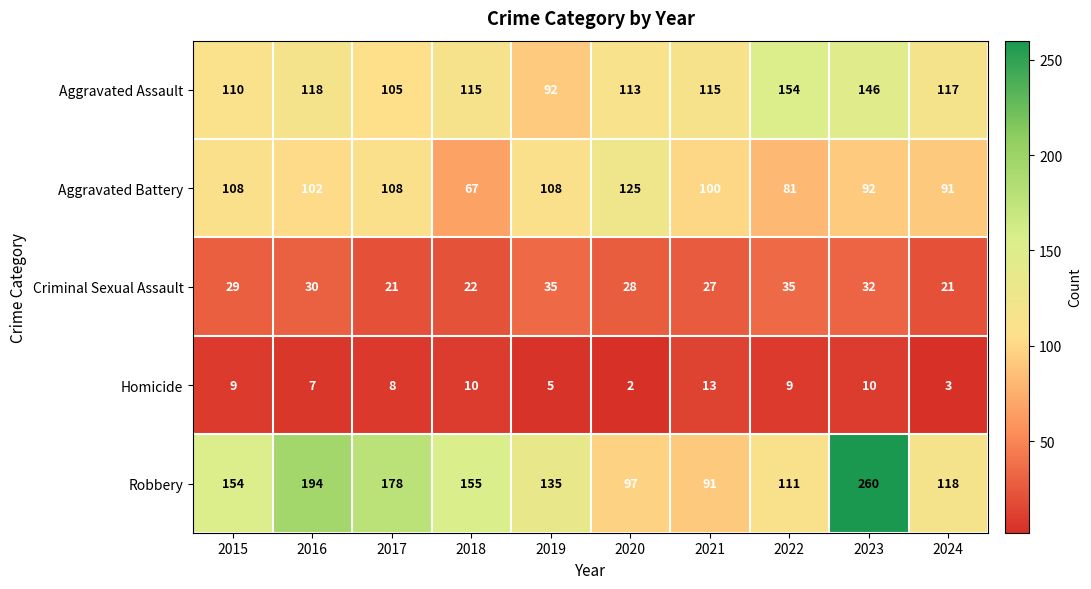

List the series in order of their peak value, lowest first.

Homicide, Criminal Sexual Assault, Aggravated Battery, Aggravated Assault, Robbery